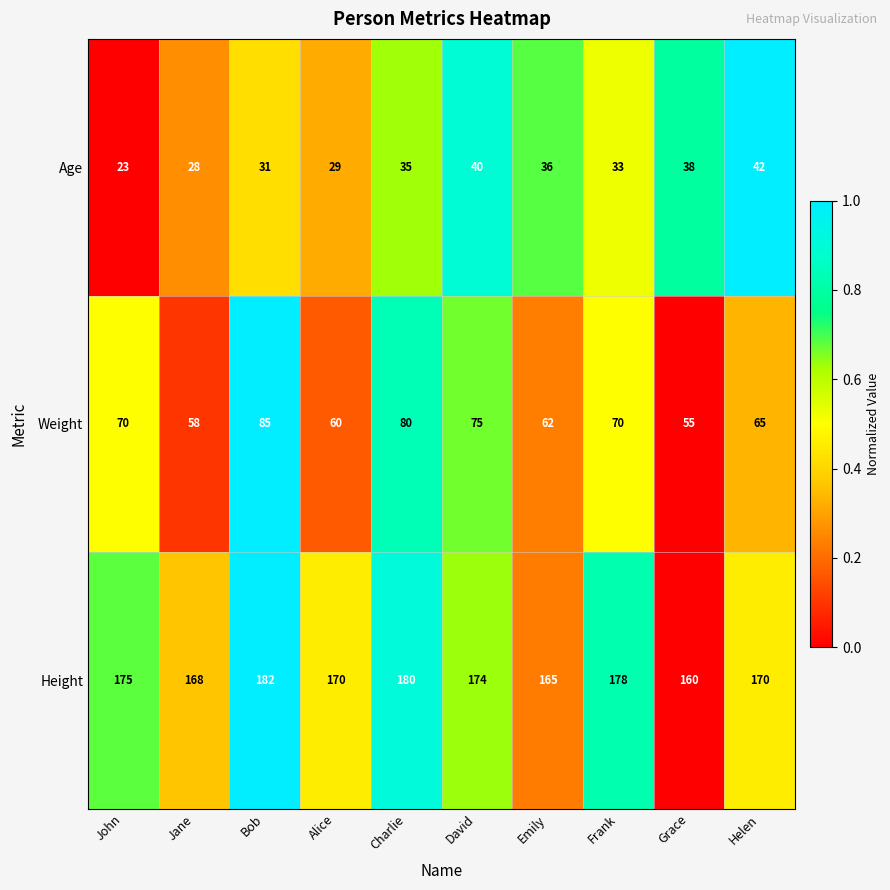

At how many categories does at least one series exceed 123?

10